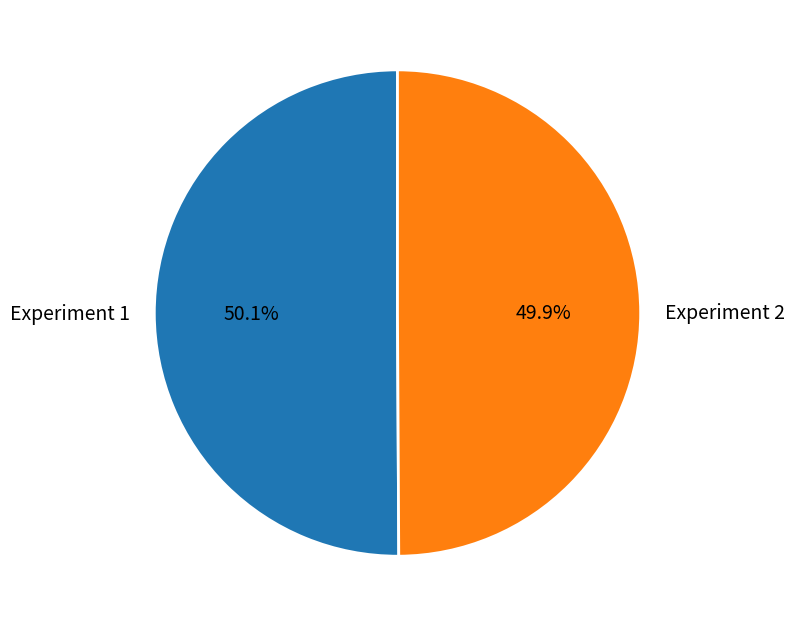

Is there a majority slice in this chart?

Yes